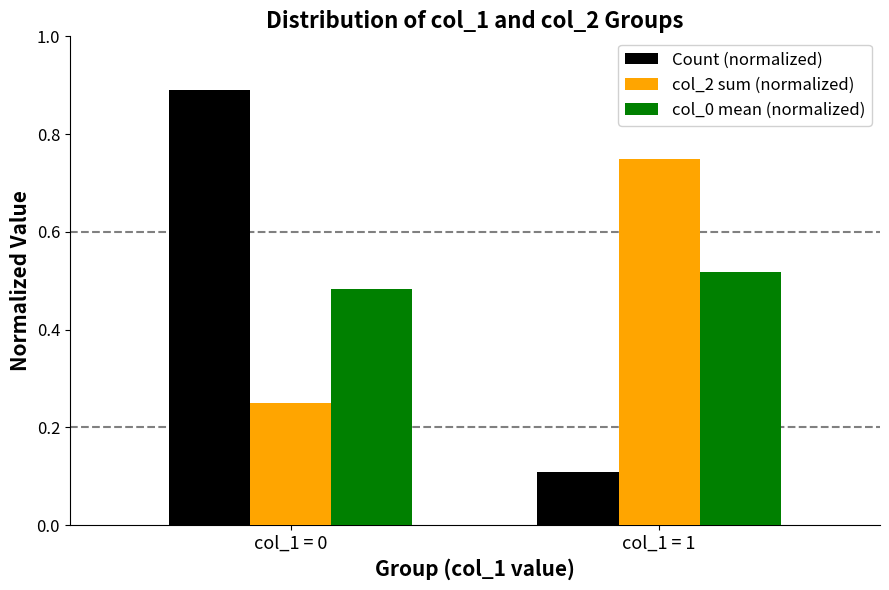

The Count (normalized) series shows 0.5 at col_1 = 0. True or false?

False